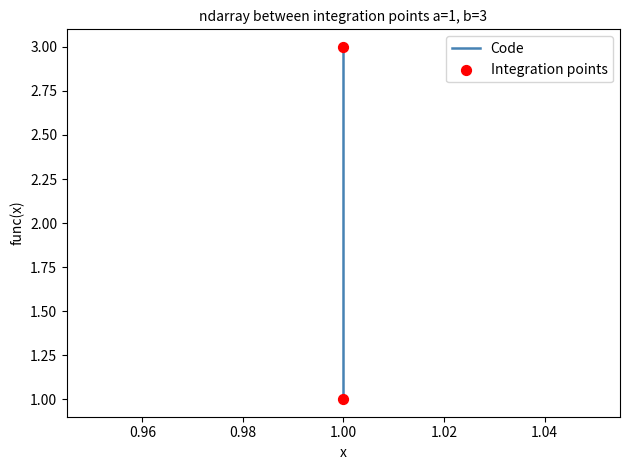

Between 1 and 1, which is larger?

1